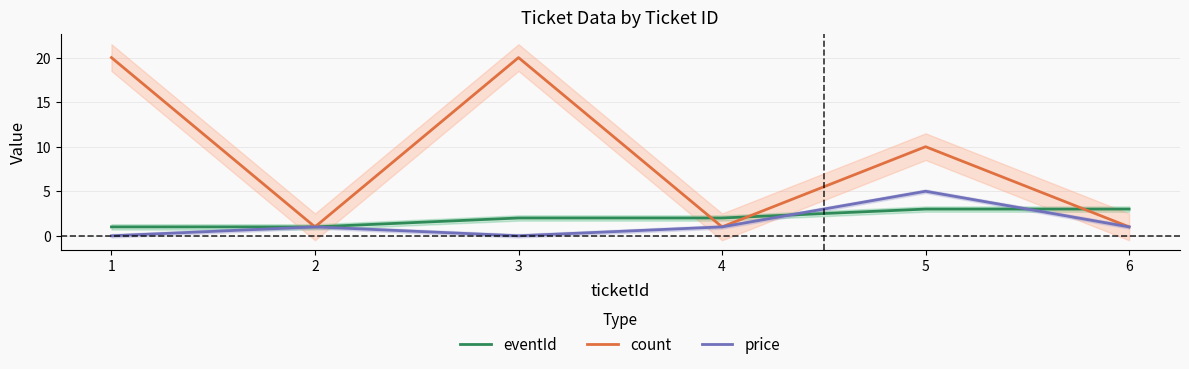

Which series ends up on top after the final intersection of count and eventId?

eventId